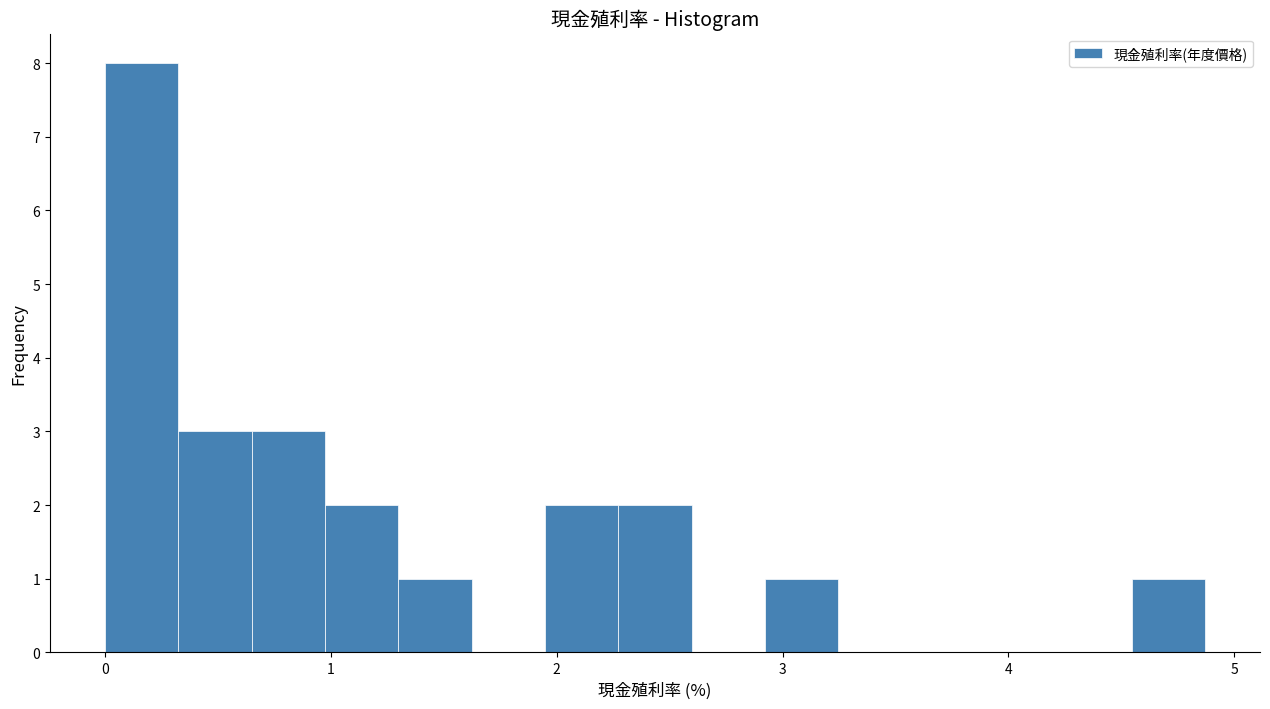

Read against the x-axis, roughly where is the centre of the tallest bar?

0.2